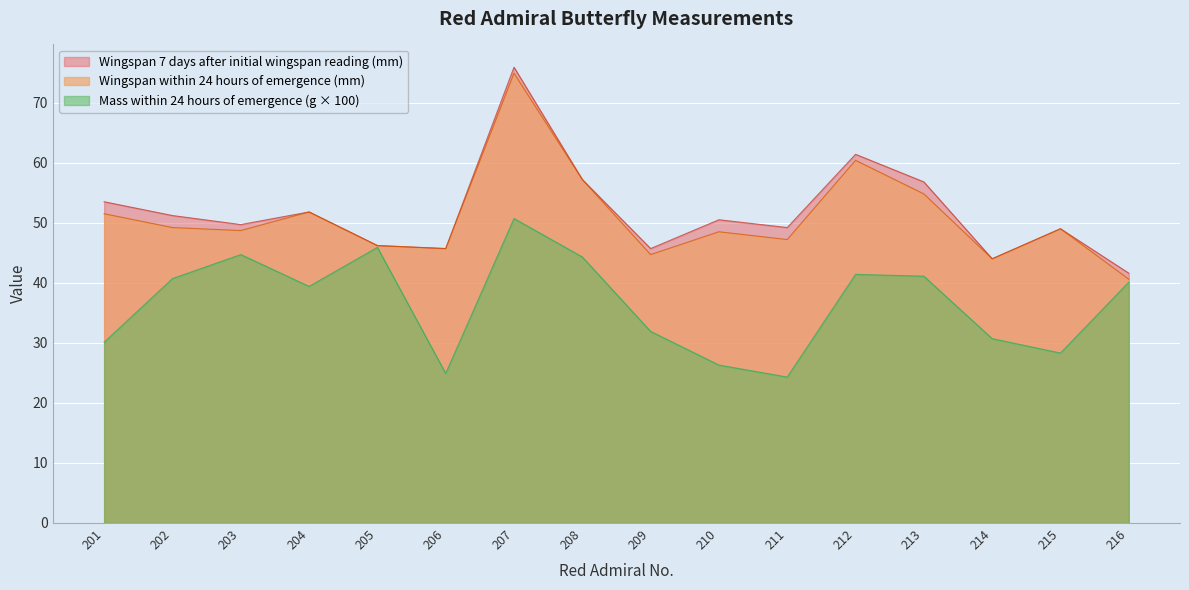

At which category does the chart reach its minimum across all series?

211